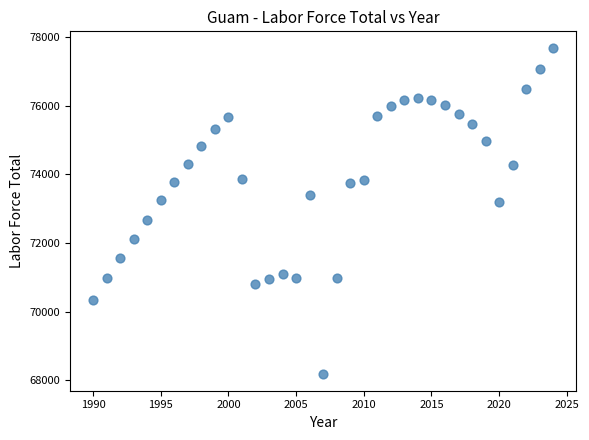

What is the range of Y values (max minus min)?

9532